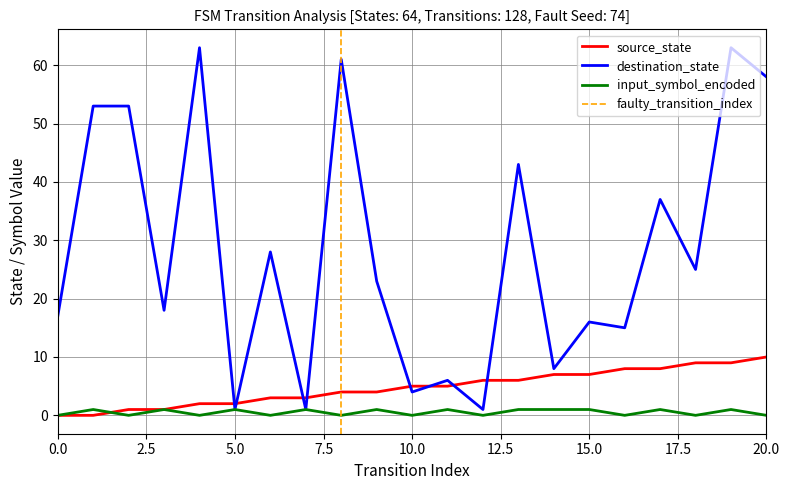

What is the difference between the highest and lowest values at 19?

62